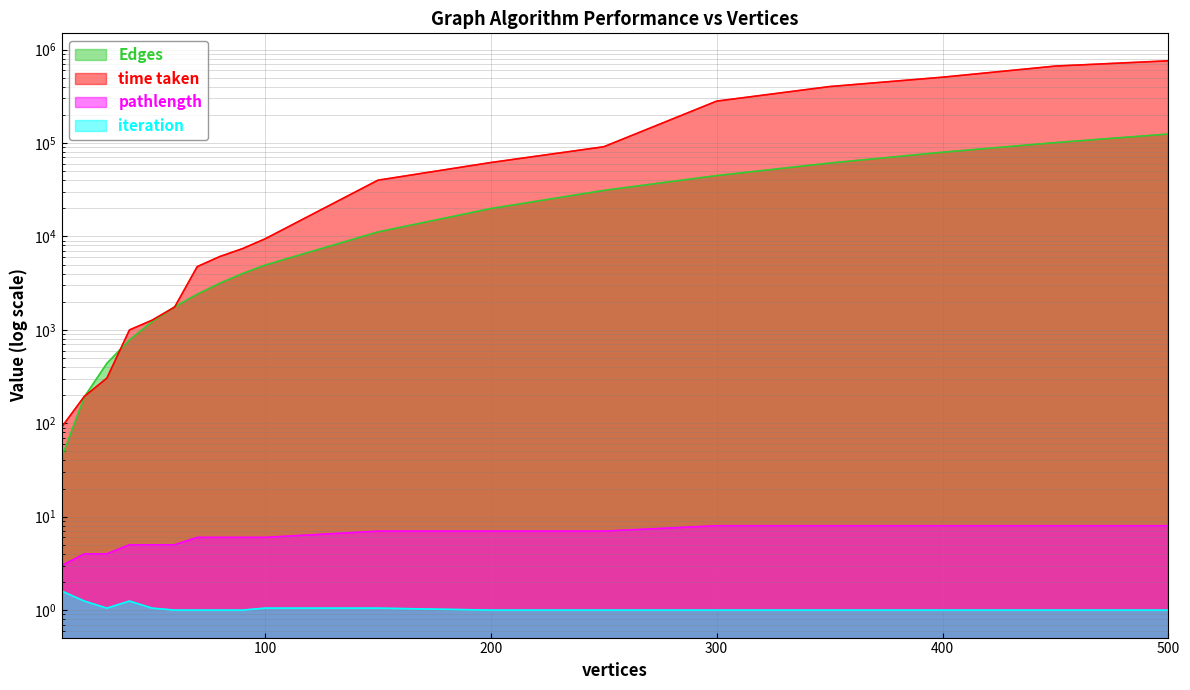

At which label is time taken closest to 379279?

350